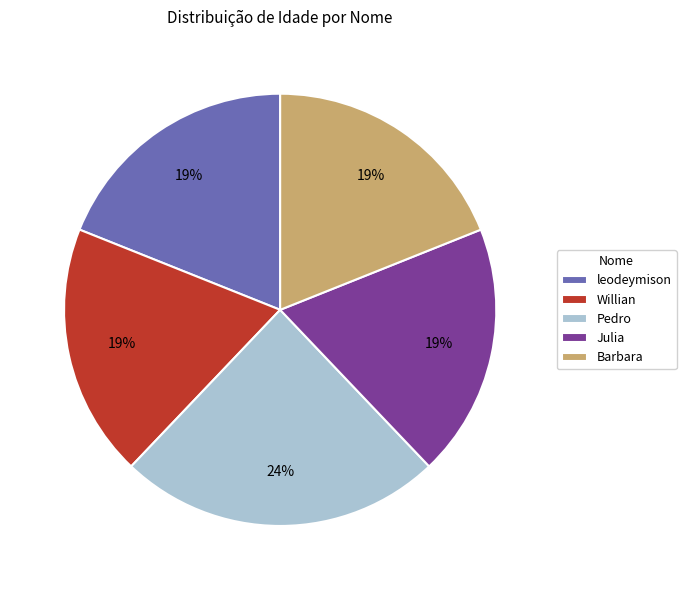

Is Willian the majority of the pie?

No